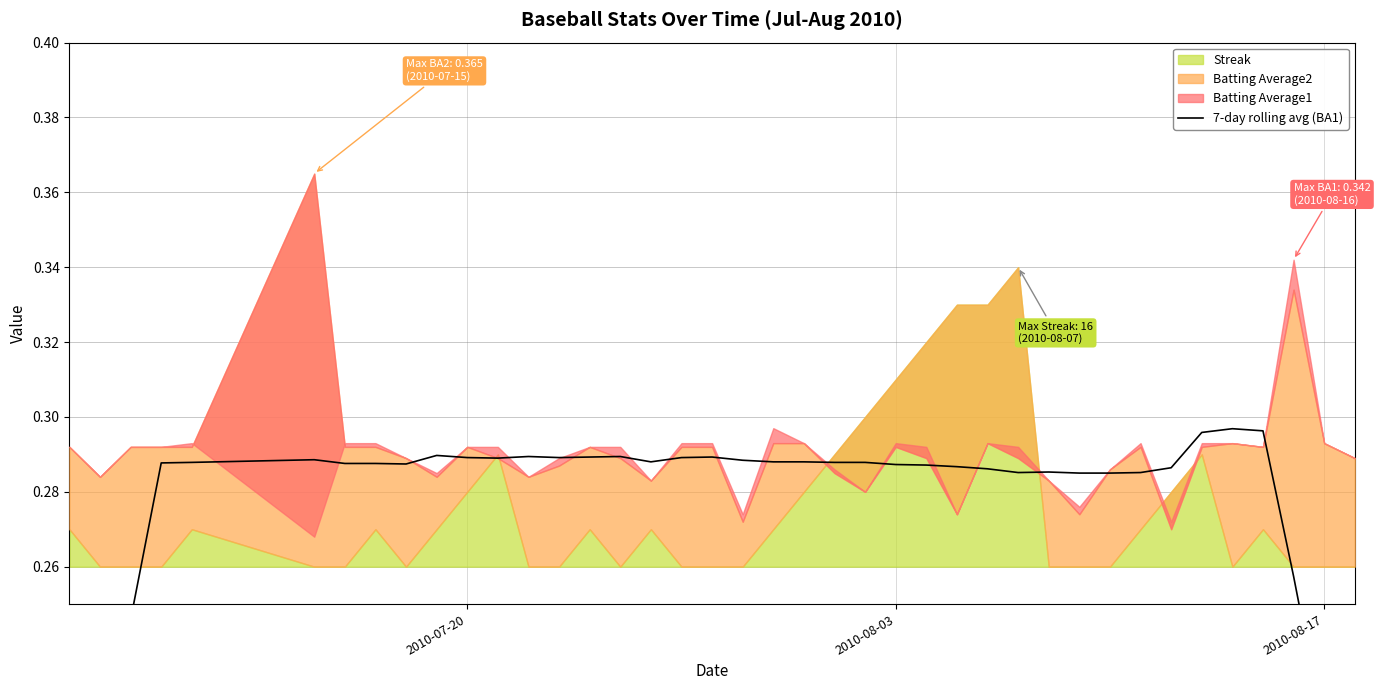

How many points are lower than both their immediate neighbors (excluding endpoints)?

6